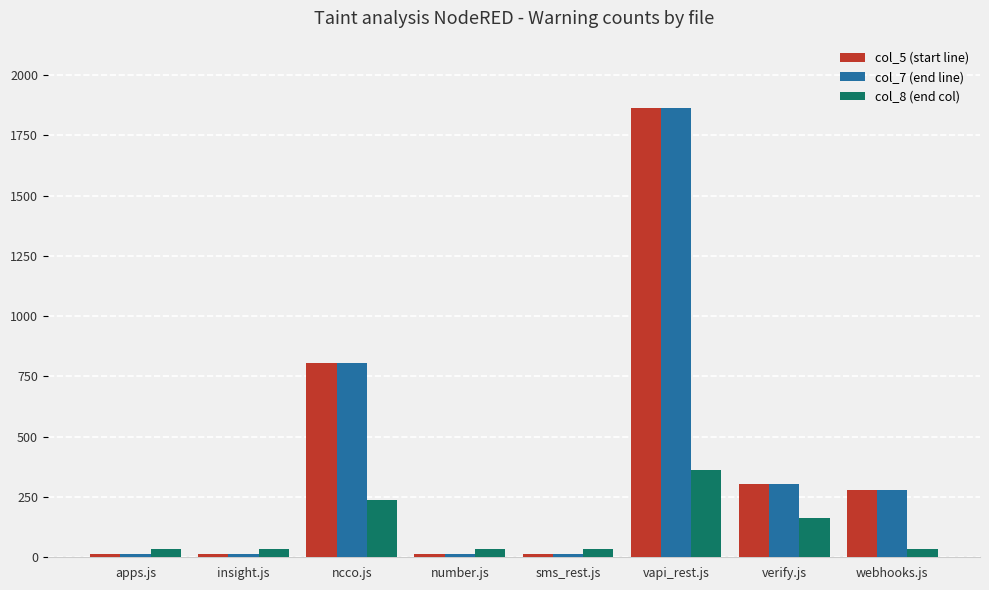

Count the number of data series in this chart.

3